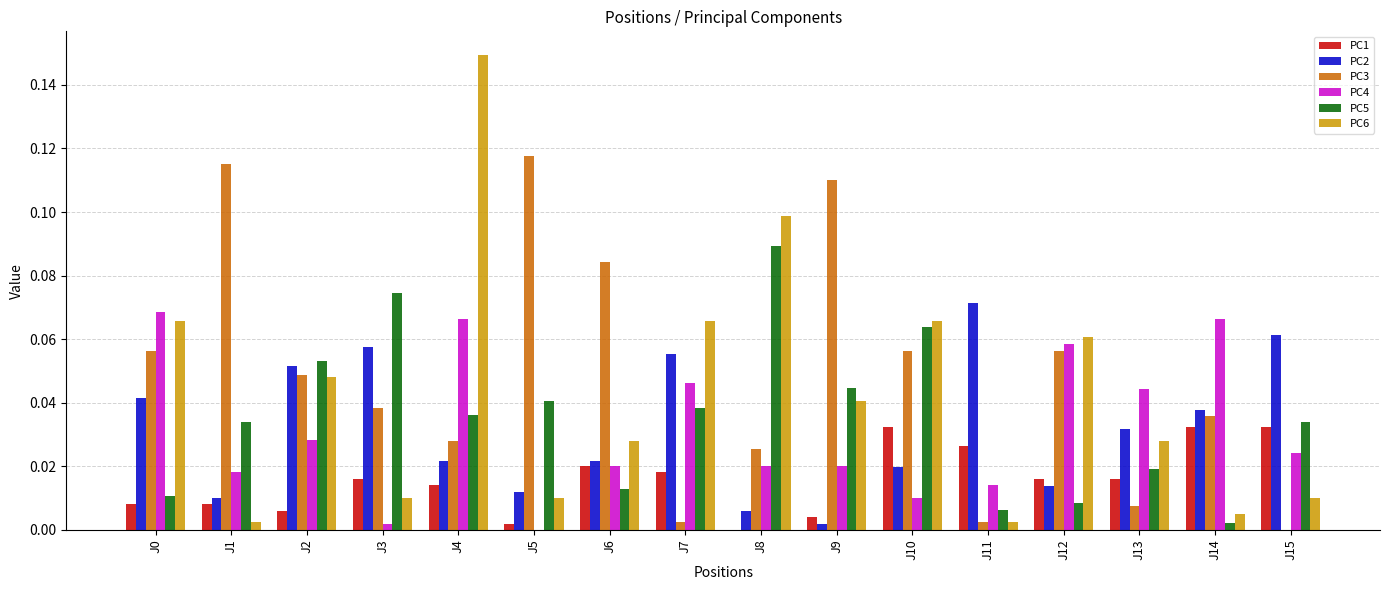

How many groups of bars are there?

16